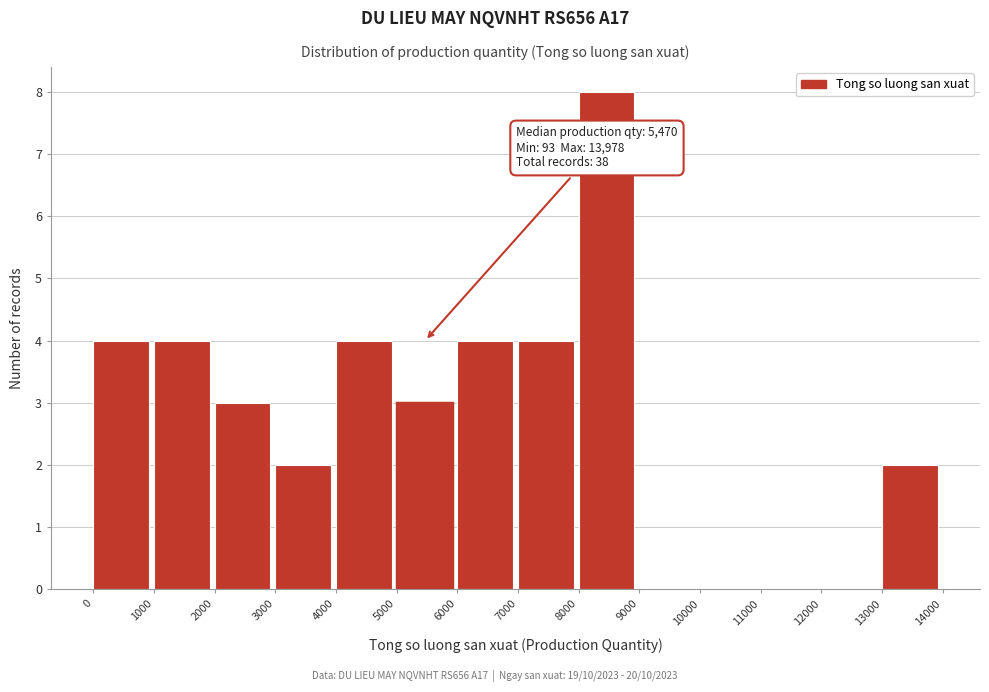

Over which range of the x-axis is the bar tallest?

8000 to 9000